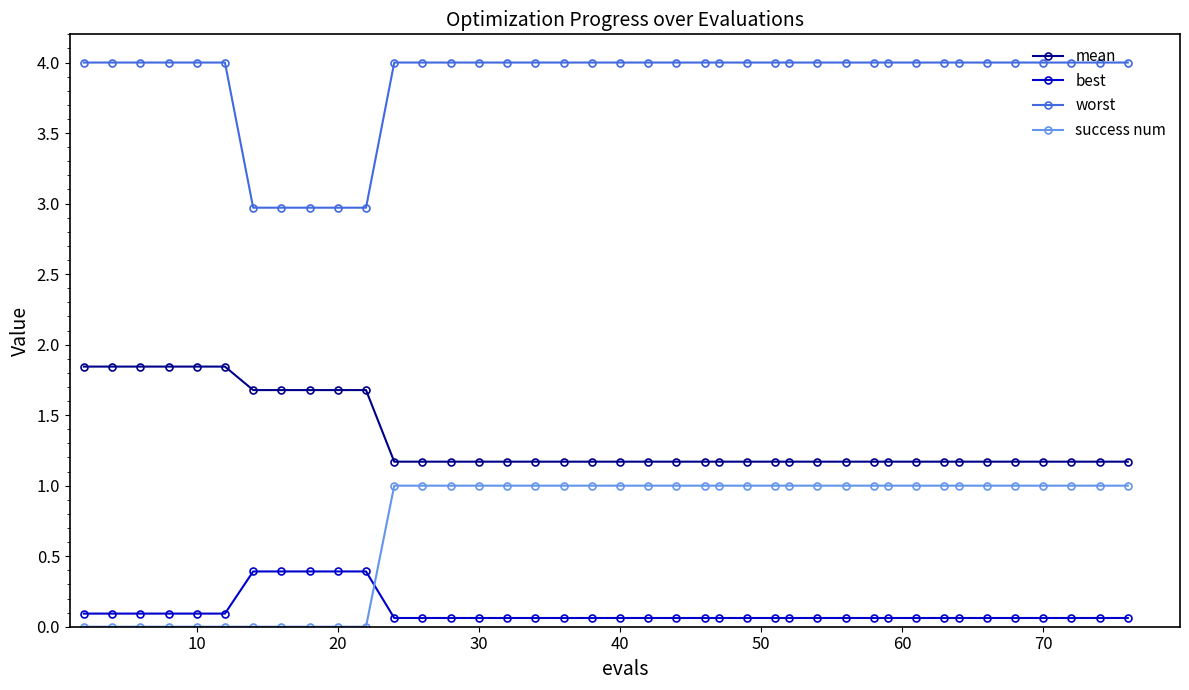

True or false: success num and mean intersect in this chart.

False